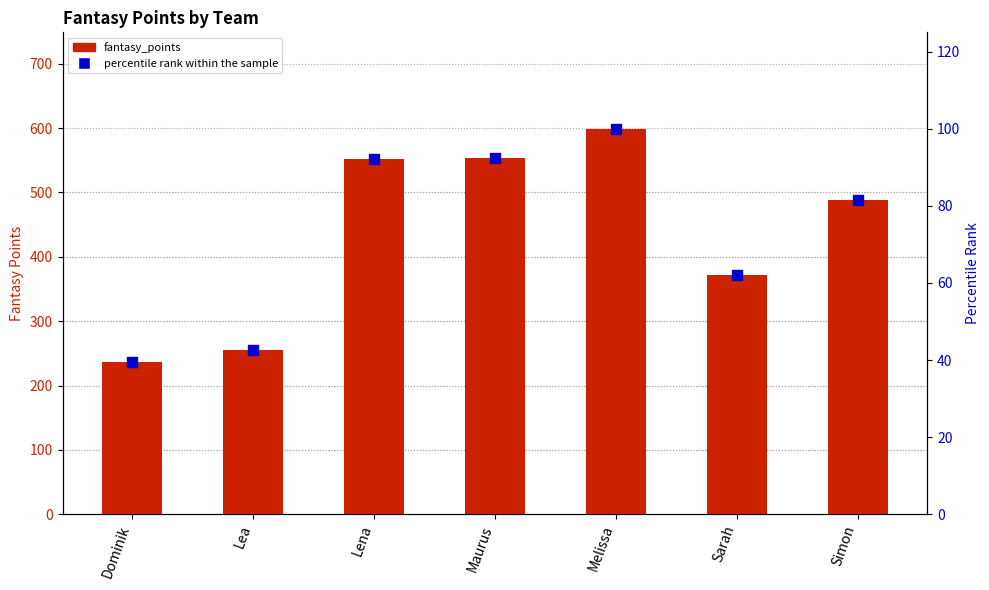

Which series reaches the minimum Y coordinate?

percentile rank within the sample